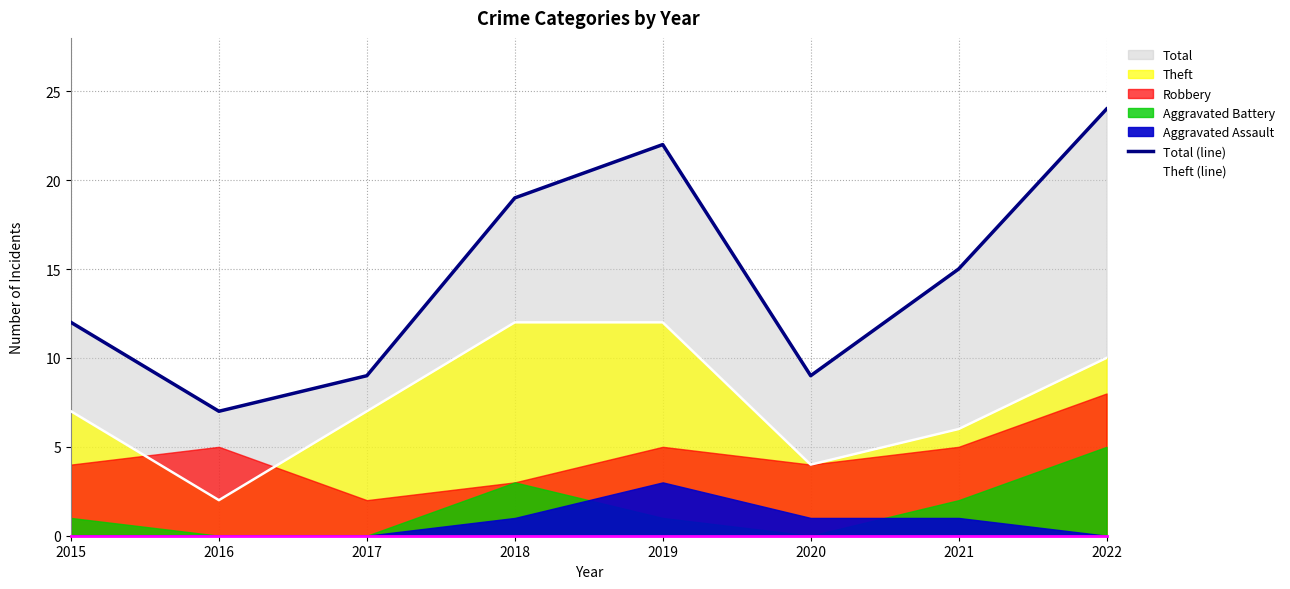

Which series changed the most between 2015 and 2017?

Total (line)